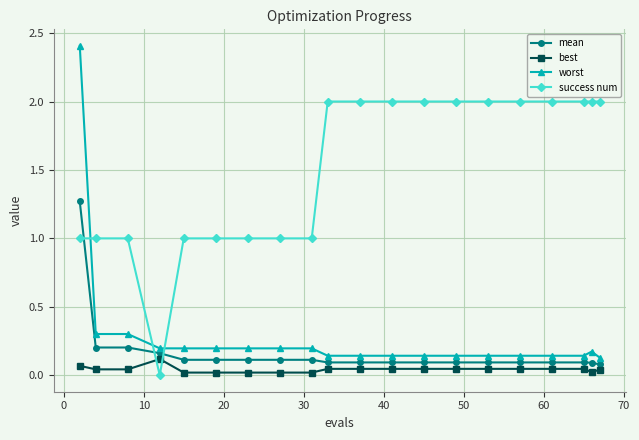

Rank the series by their maximum value, from highest to lowest.

worst, success num, mean, best